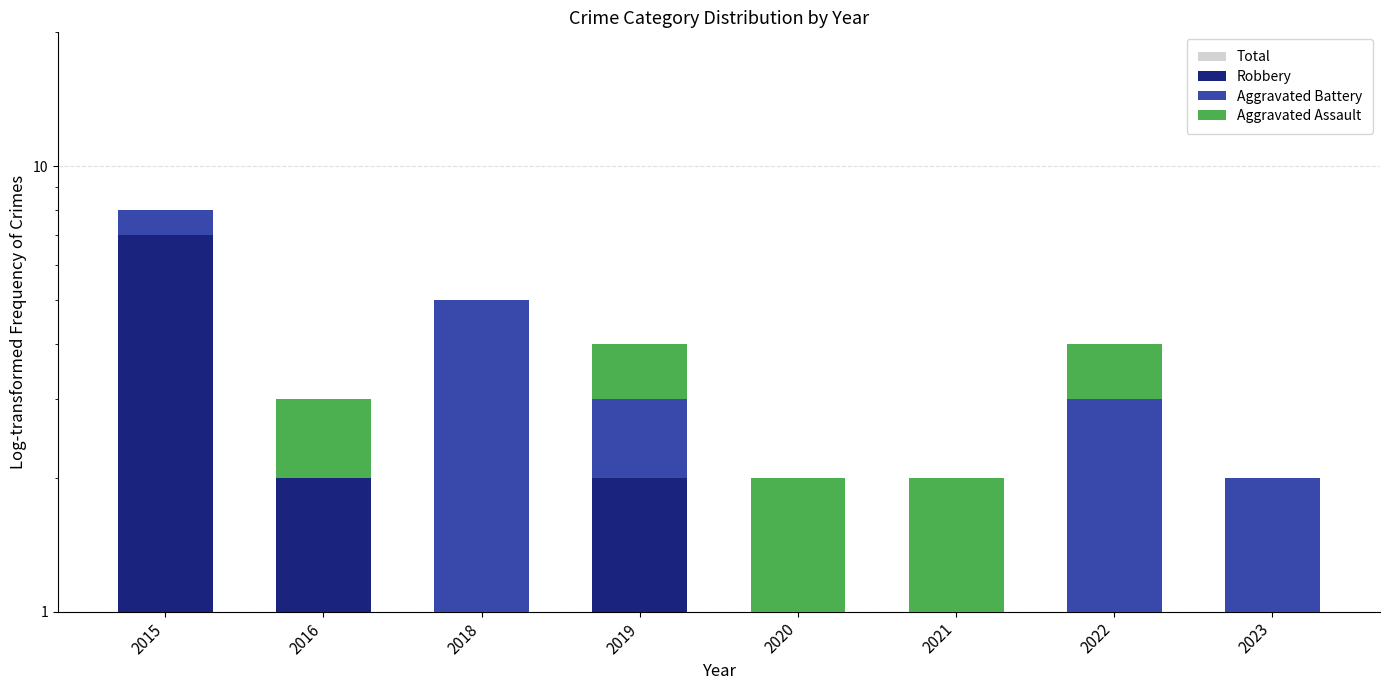

The value of Aggravated Assault at 2018 is 0. True or false?

True